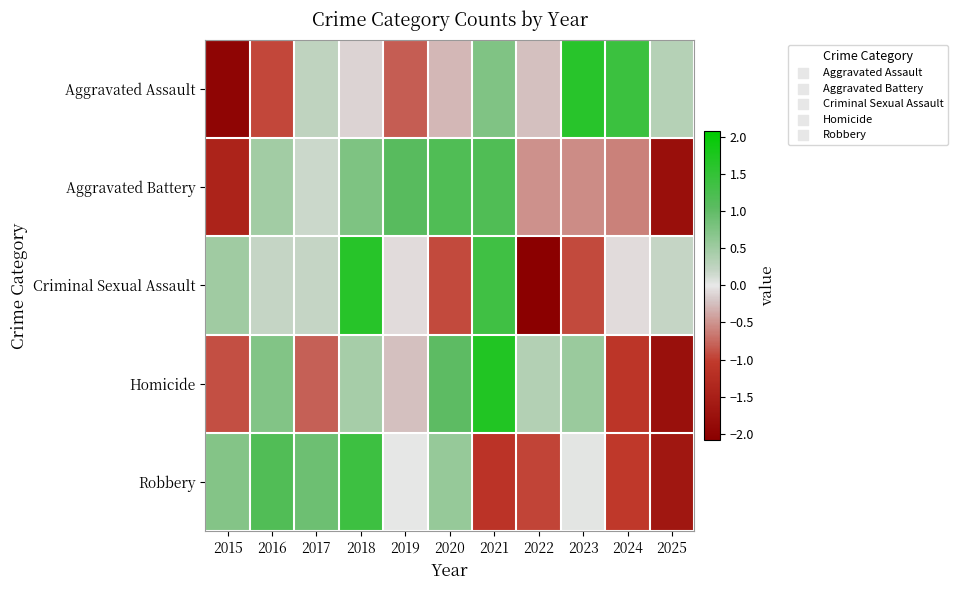

At 2024, list the series in order from smallest to largest.

Homicide, Robbery, Aggravated Battery, Criminal Sexual Assault, Aggravated Assault